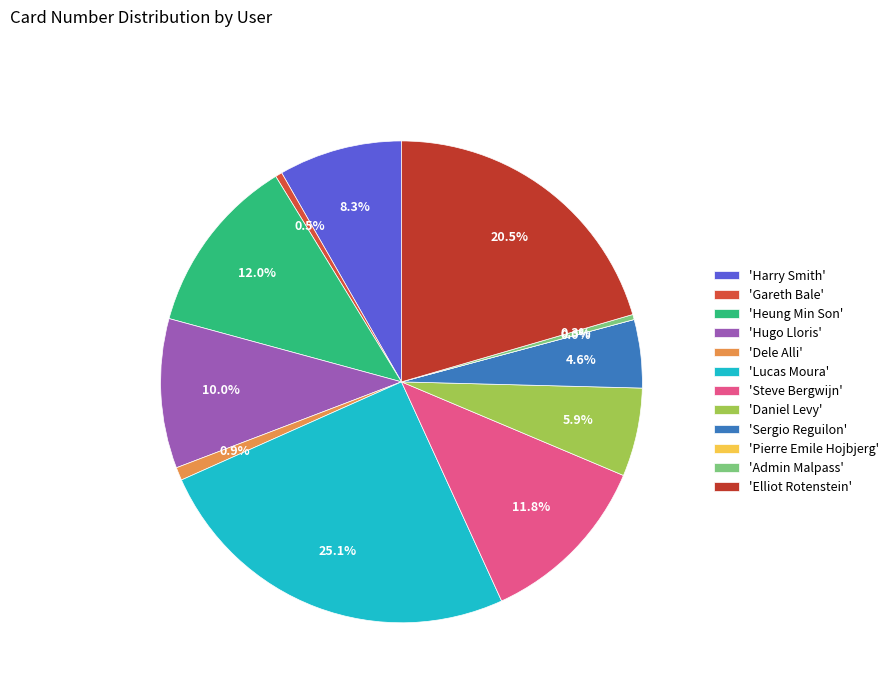

What percentage do Lucas Moura and Harry Smith together represent?

33.4%